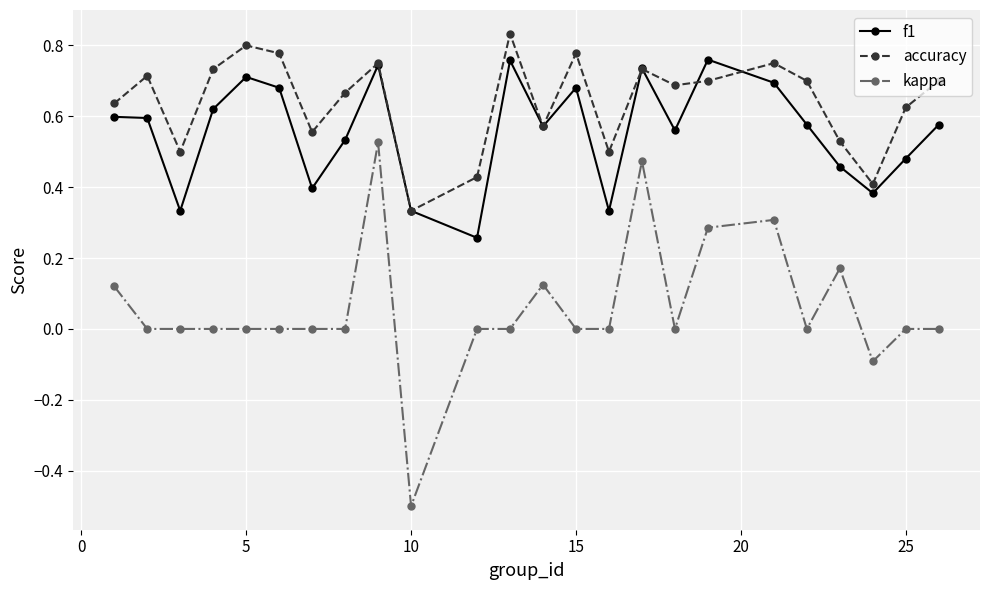

What is the smallest value displayed?

-0.5